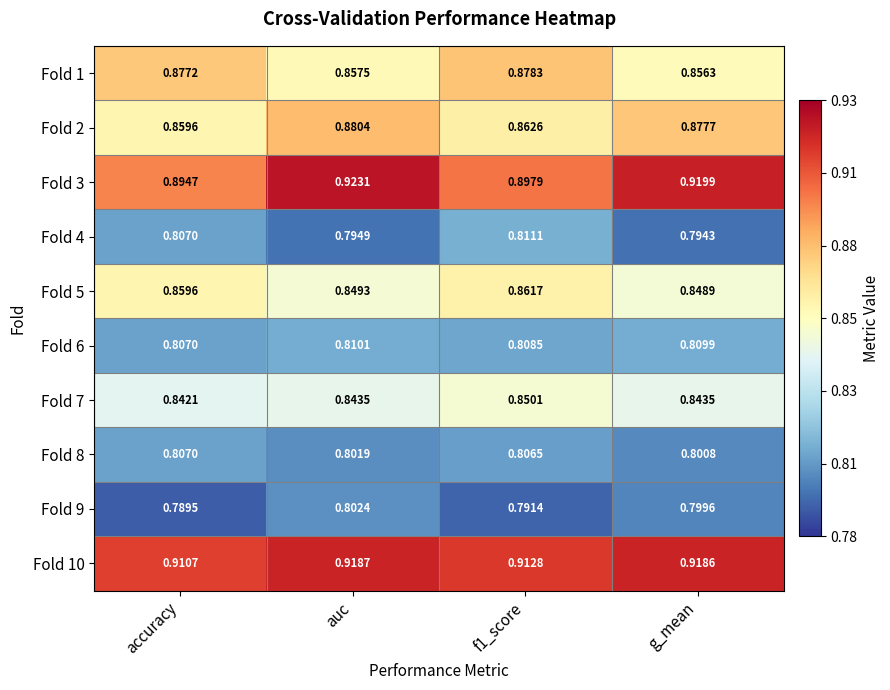

At which category does the chart reach its peak across all series?

auc